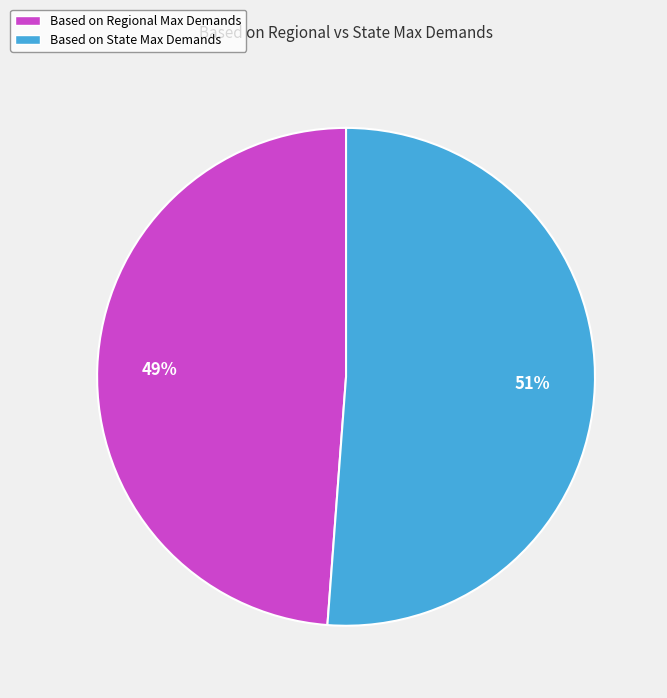

Is it true that Based on Regional Max Demands is 49% of the pie?

True